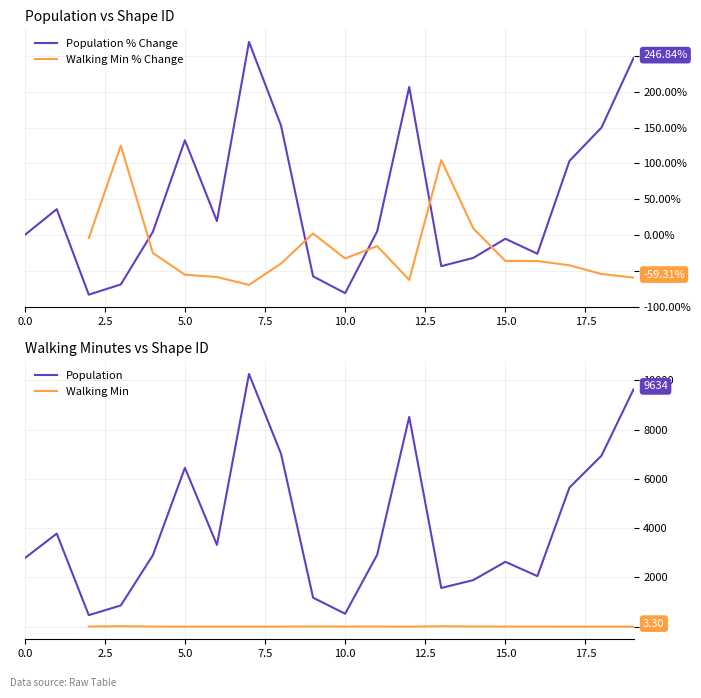

How many interior local valleys does the Walking Min % Change series have?

3